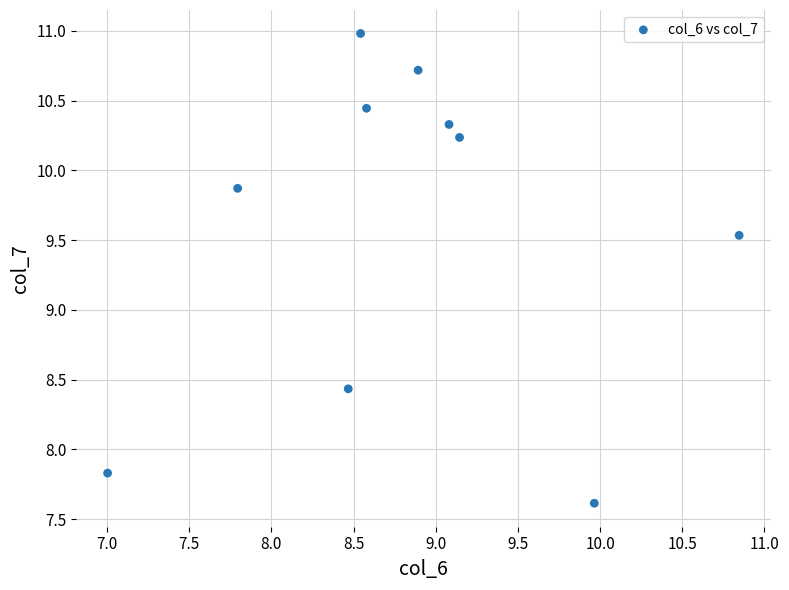

What is the average X value?

8.8